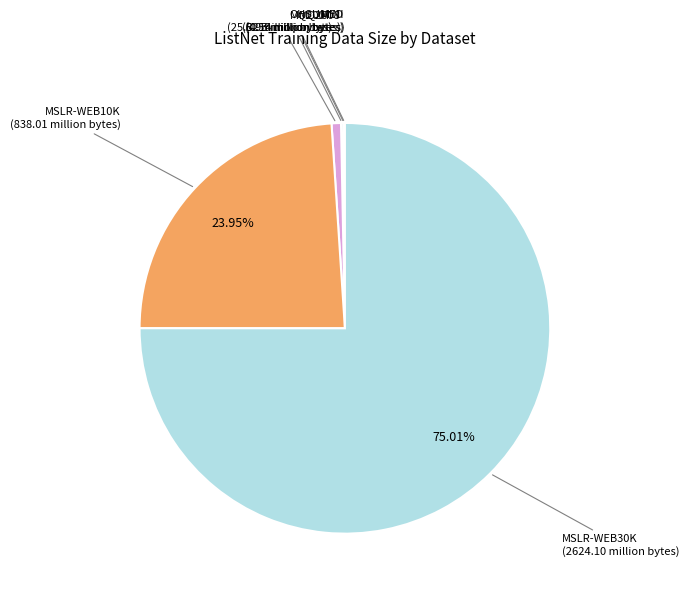

Is there a majority slice in this chart?

Yes